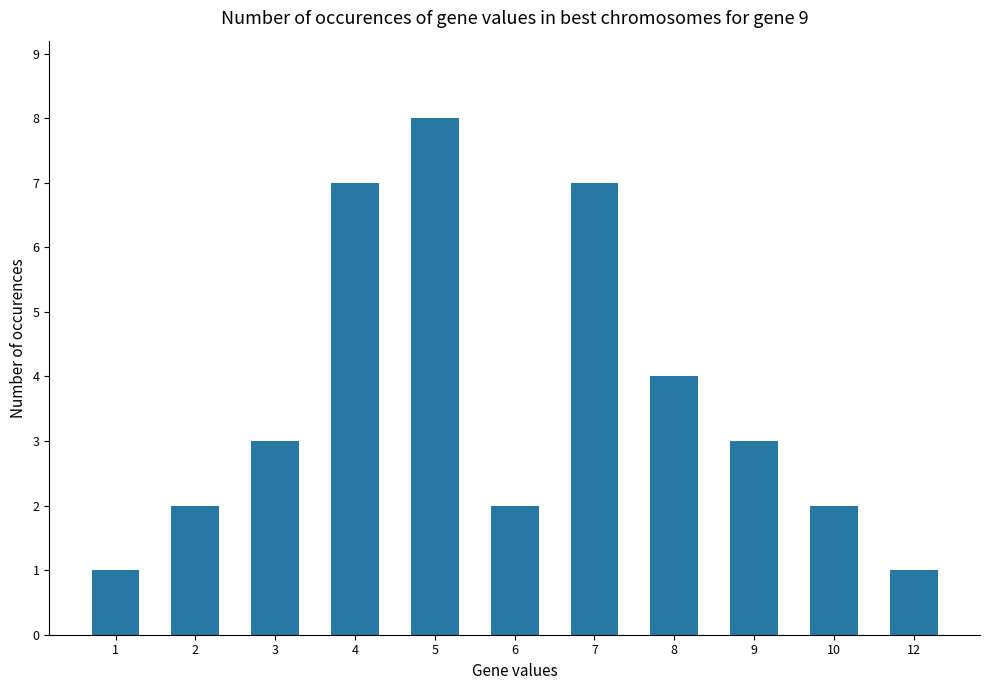

Approximately how many times larger is the value at 7 compared to 9?

2.3